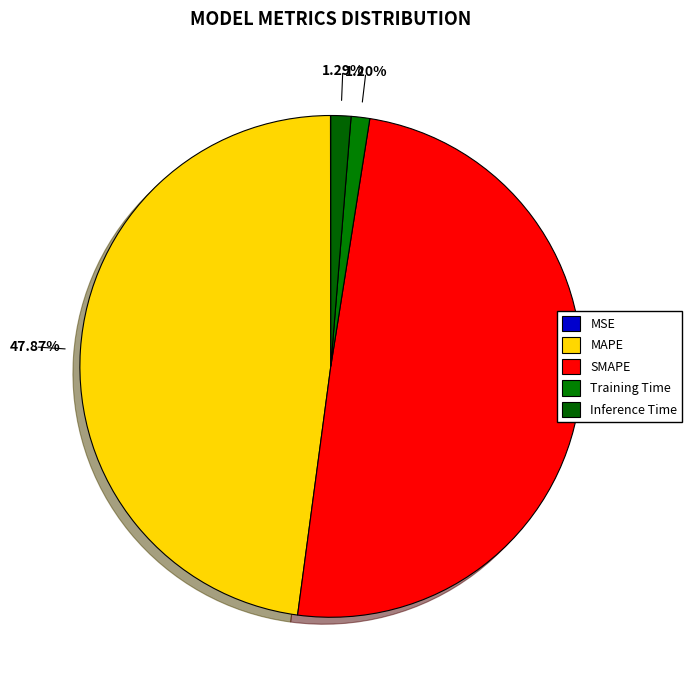

How much of the chart is everything except Inference Time?

98.7%